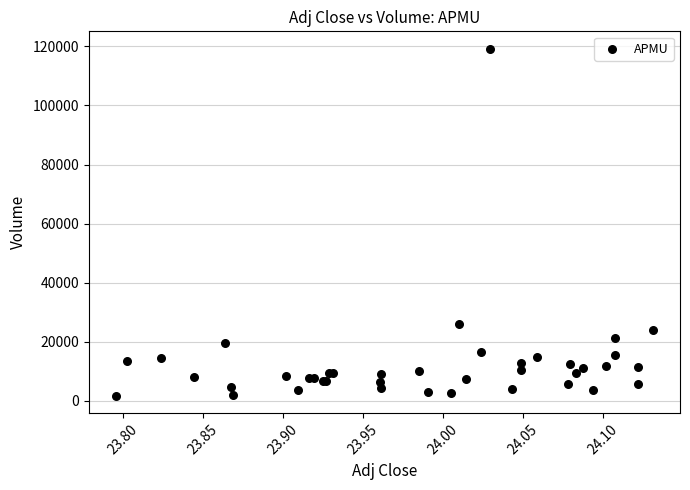

What Y value in the scatter plot is closest to 60450?

26000